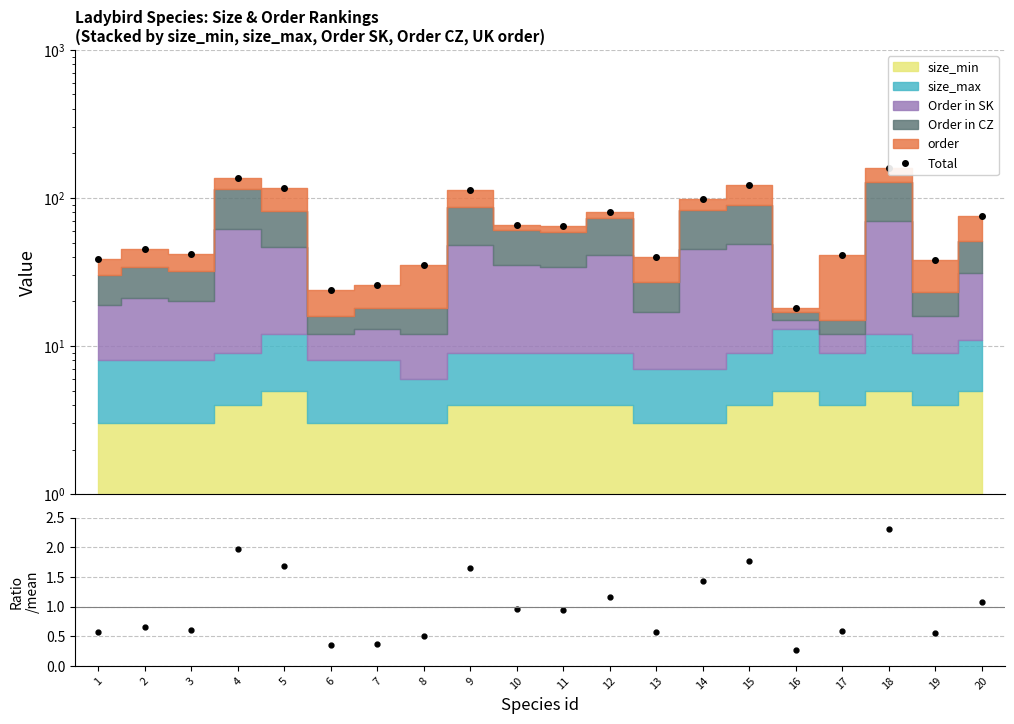

Reading right to left, list all the values displayed in this chart.

75	38	160	41	18	122	99	40	80	65	66	114	35	26	24	117	136	42	45	39